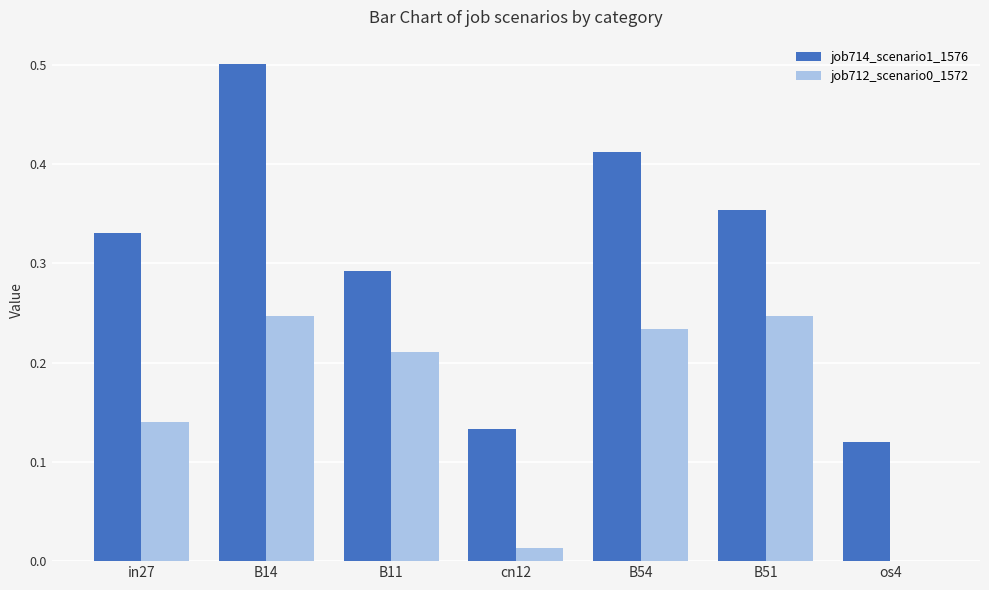

What is the sum of all job712_scenario0_1572 values?

1.1